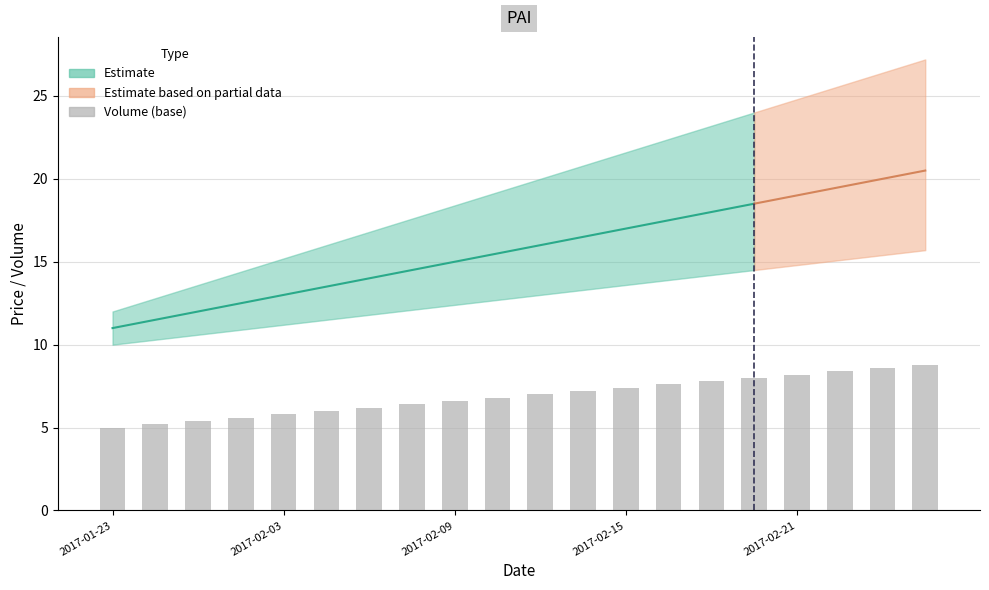

What position from the right is 17?

3